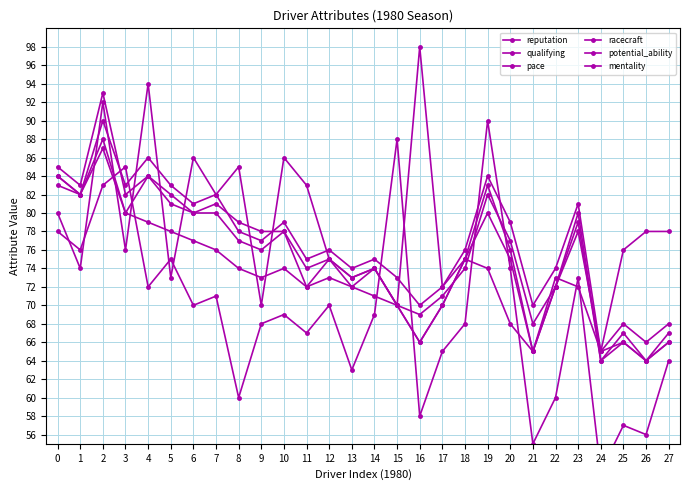

What is the value of the pace point at the 2nd from the left?

82